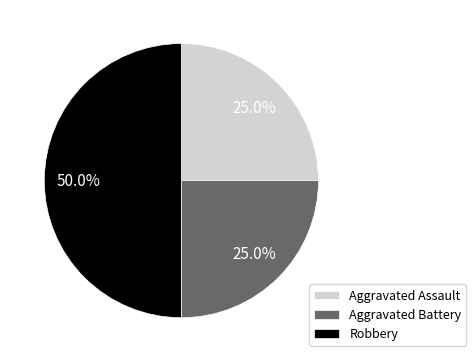

To the nearest percent, what is the difference between the largest and smallest slice percentages?

25%